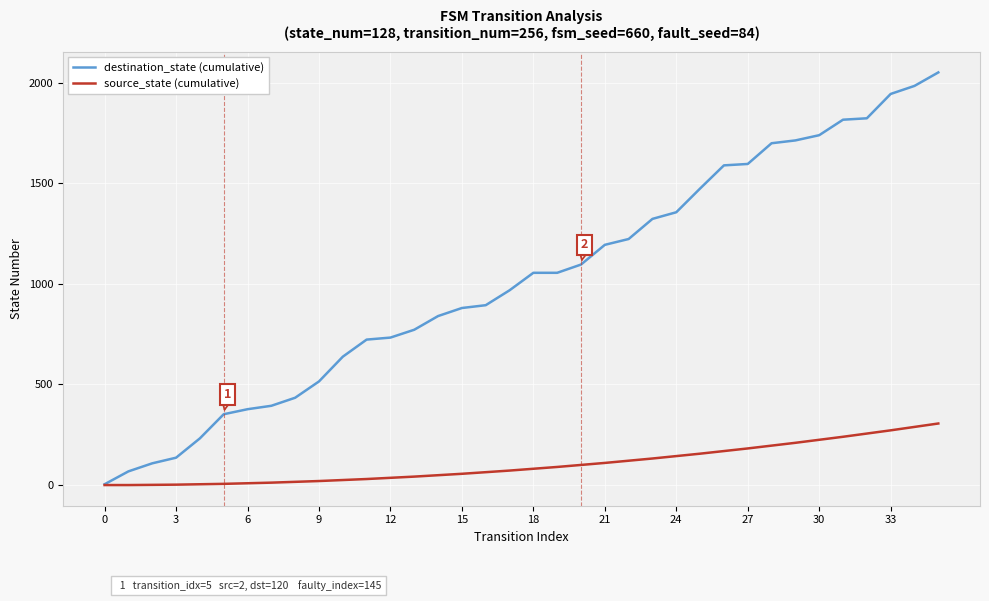

Which series has the widest spread of values?

destination_state (cumulative)